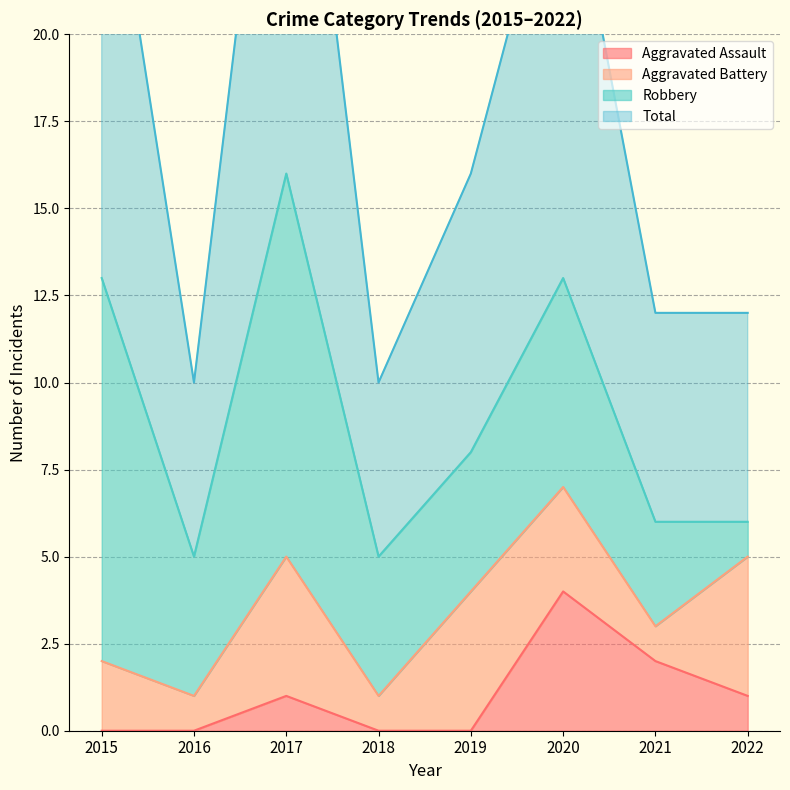

At which label does Aggravated Assault reach its peak?

2020